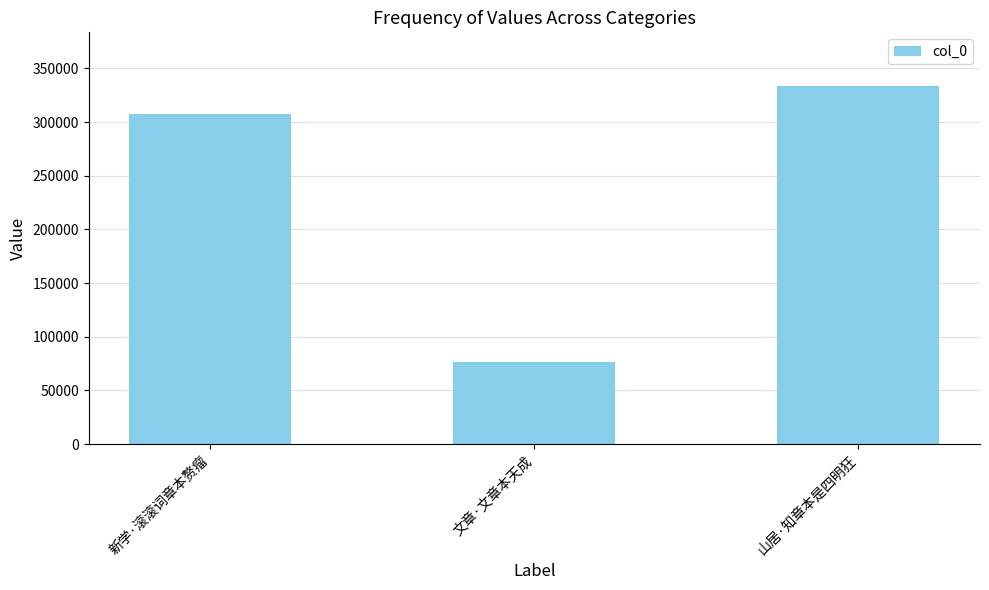

Is it true that the value at 山居·知章本是四明狂 is 333529?

True